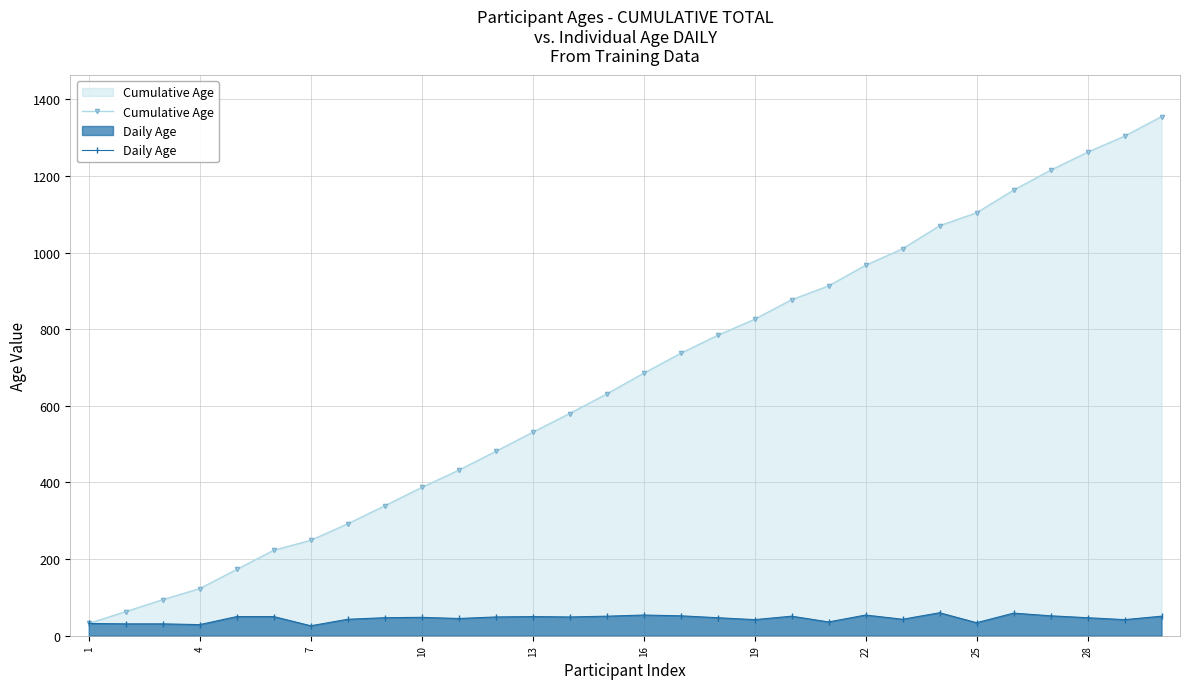

Which series has the widest spread of values?

Cumulative Age